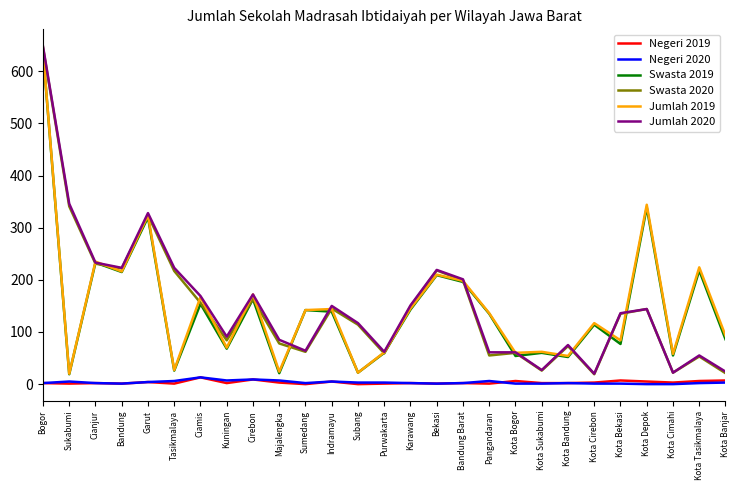

True or false: Swasta 2019 and Jumlah 2020 cross at least once.

True